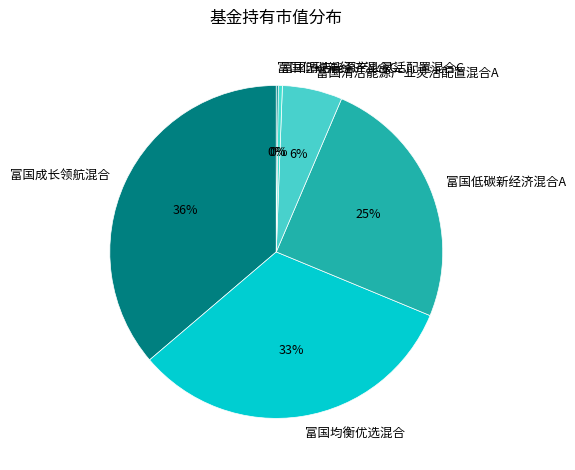

What percentage is the 富国成长领航混合 slice, to the nearest percent?

36%